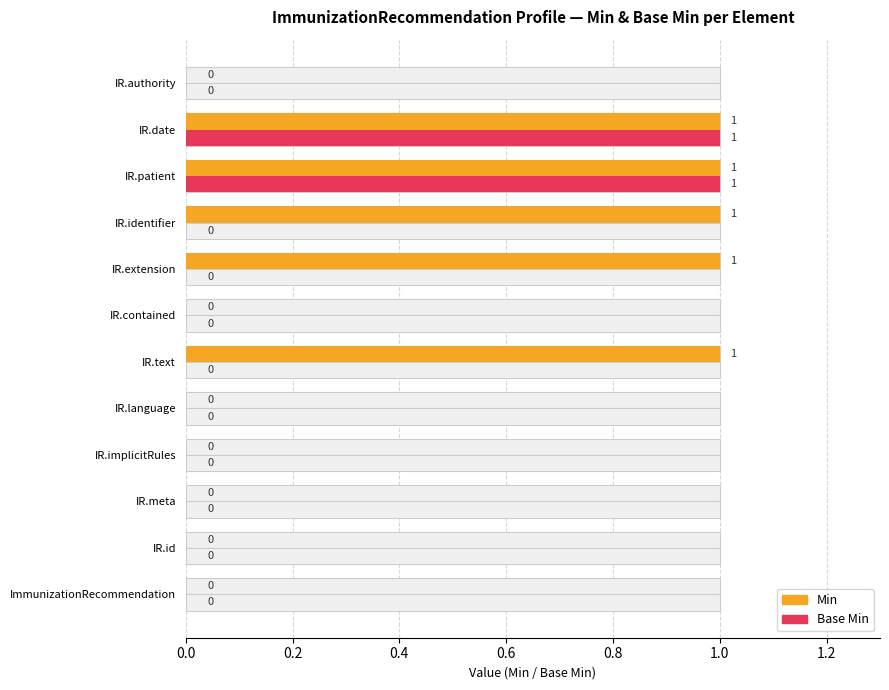

Is it true that Min equals 0 at IR.contained?

False